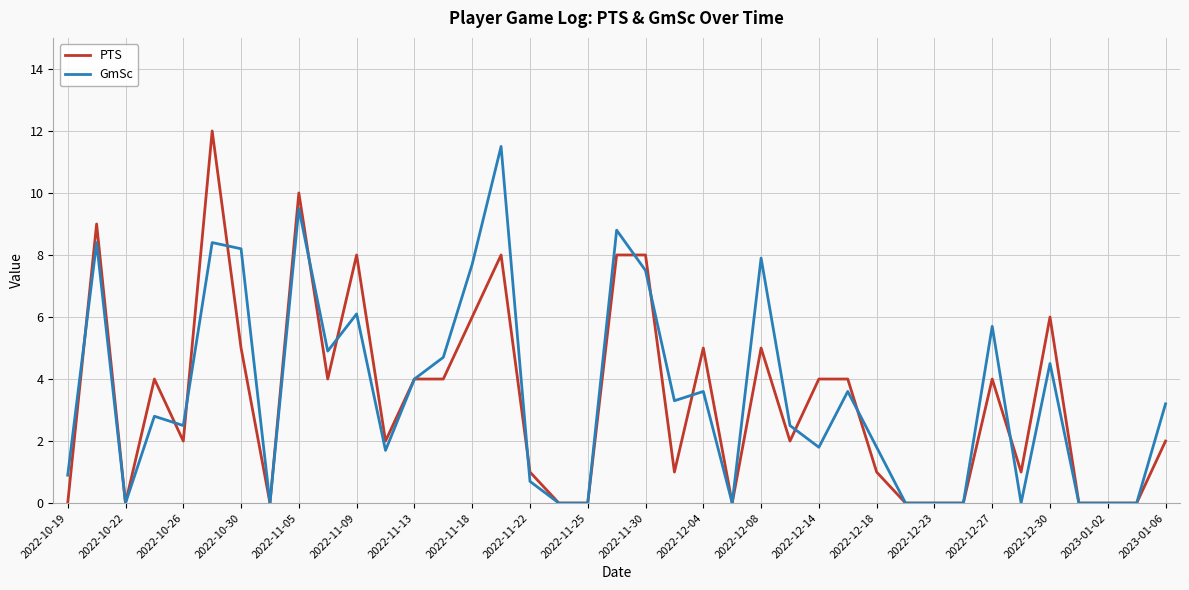

What is the highest value of the GmSc series?

11.5